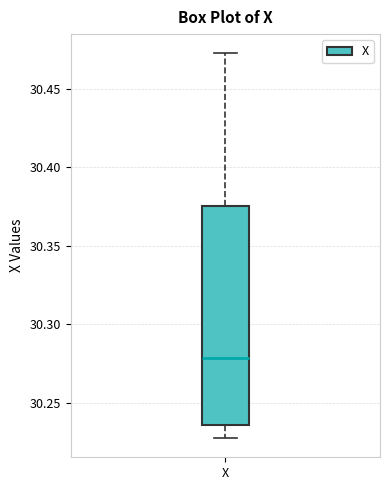

Where does the lower whisker of the box for X end on the y-axis? The values are not printed on the chart, so give them approximately, as read against the axis.

30.225